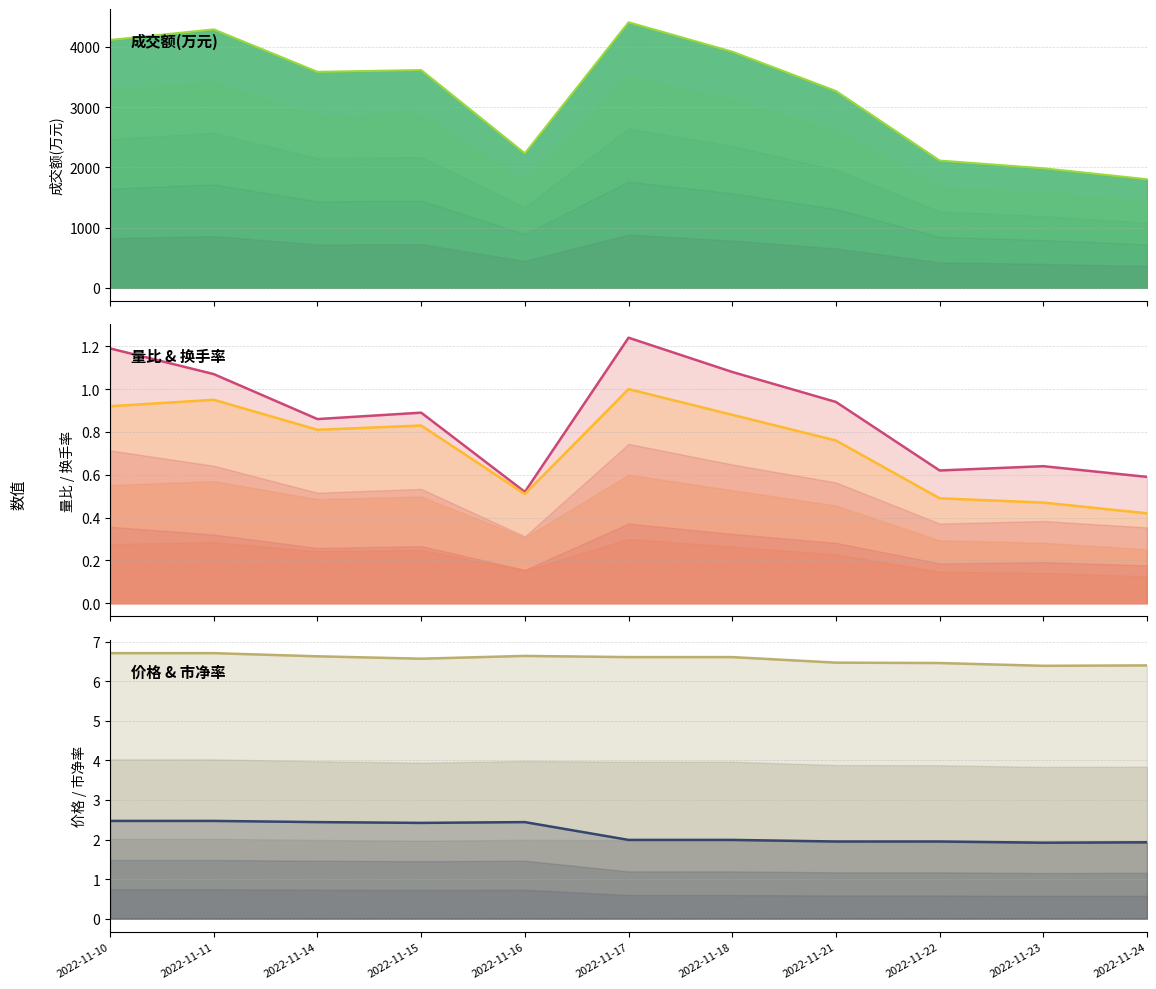

Which has a higher value, 2022-11-14 or 2022-11-10?

2022-11-10